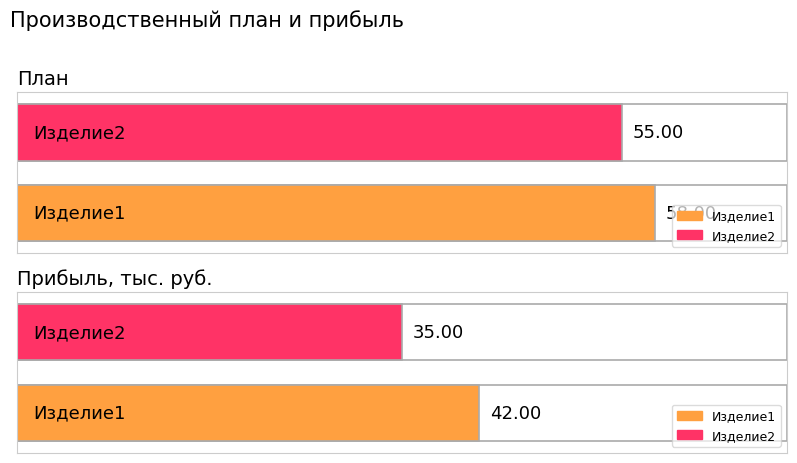

What is the difference between the Изделие1 values at План and Прибыль, тыс. руб.?

16.0